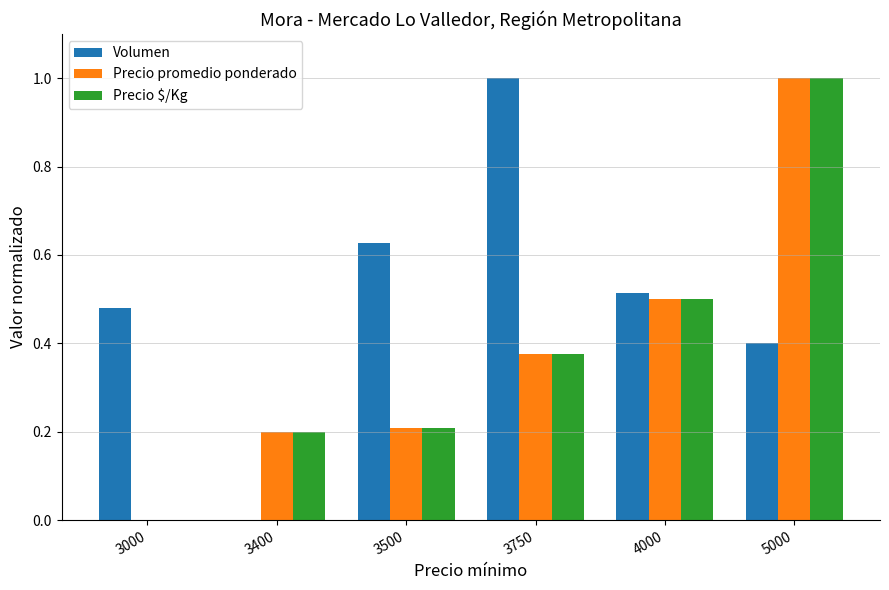

Which series changed the most between 3000 and 5000?

Precio promedio ponderado